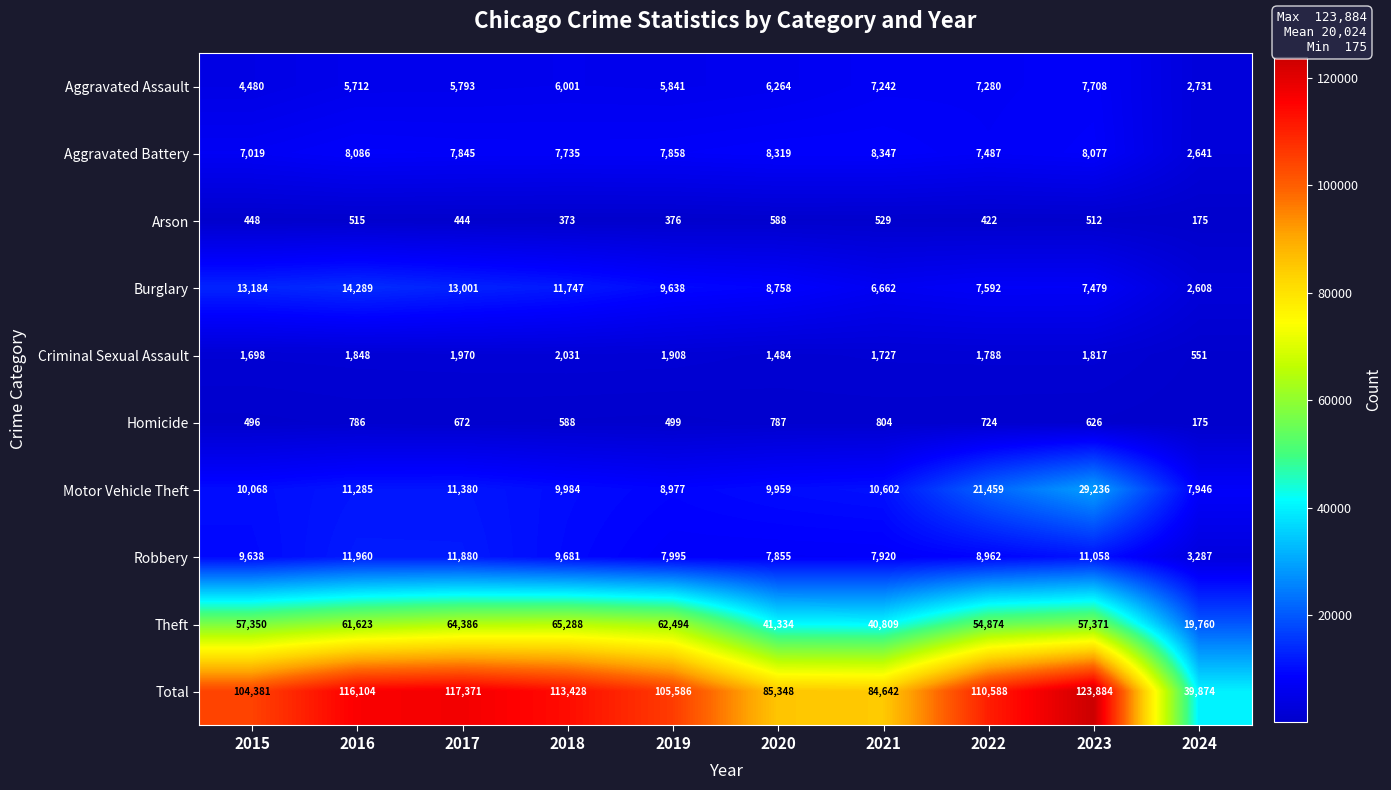

What is the difference between the second highest and minimum values in the Criminal Sexual Assault series?

1419